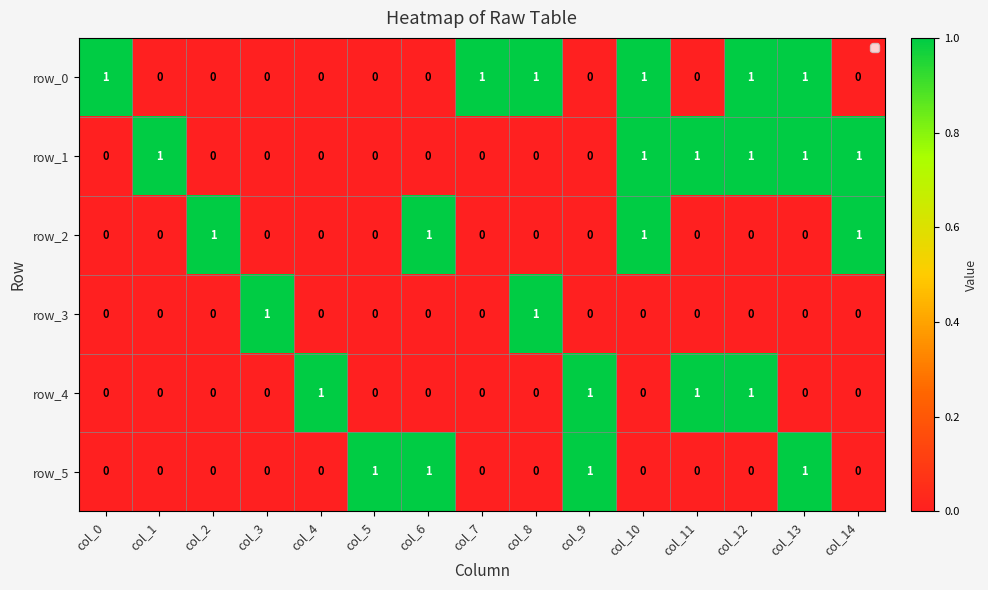

What is the sum of all row_1 values?

6